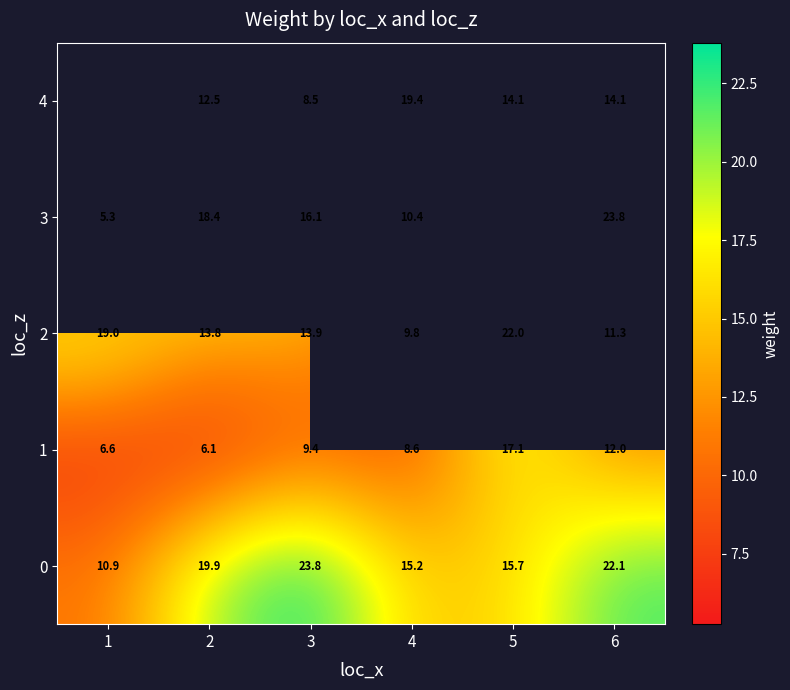

How many values in the 0 series are below 19?

3